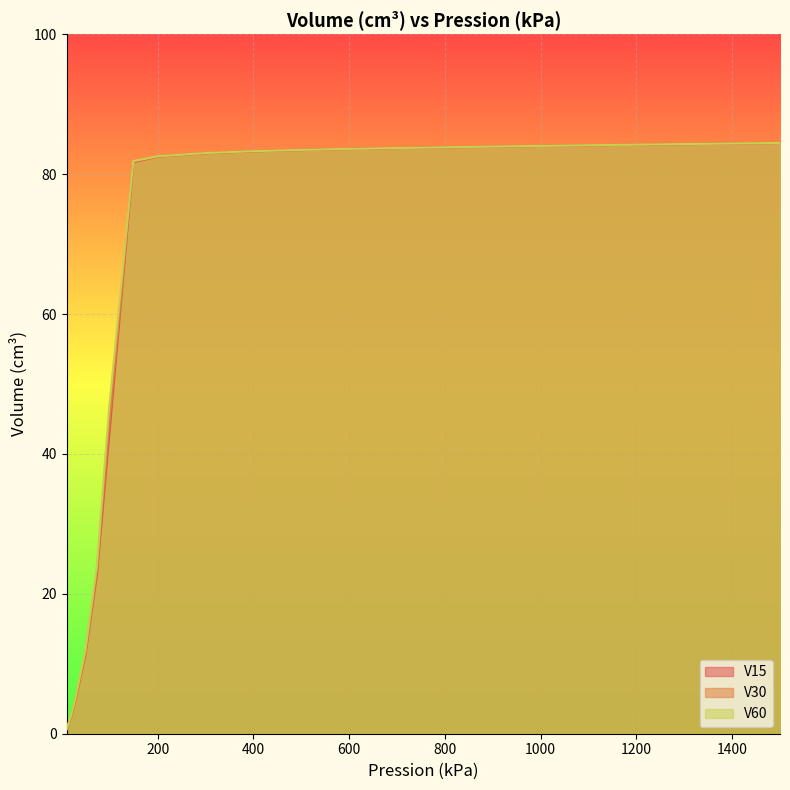

What is the value of the V30 point at the 1st from the left?

0.7